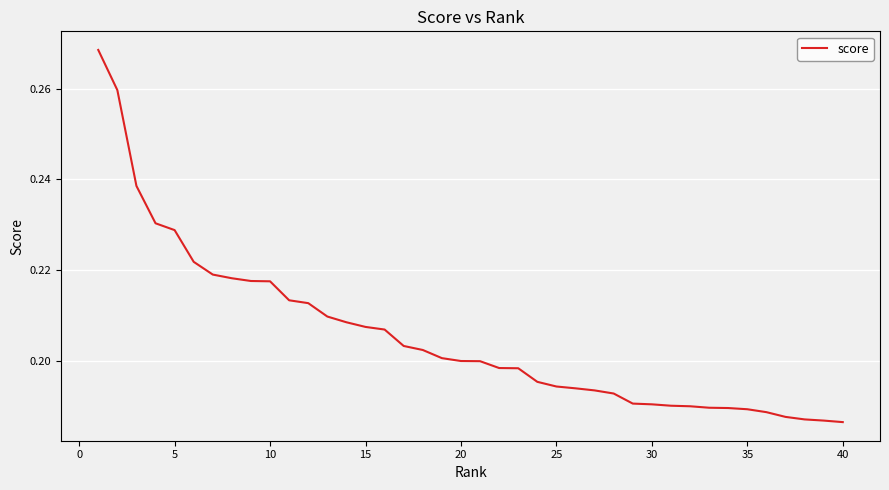

What is the minimum value shown in the chart?

0.2